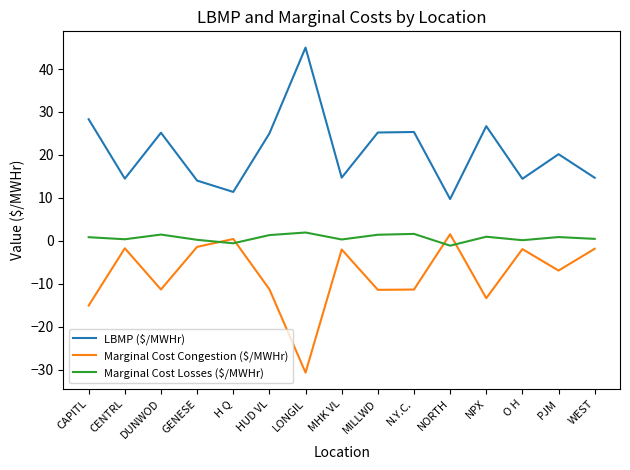

What is the difference between the maximum and minimum values in the Marginal Cost Congestion ($/MWHr) series?

32.2